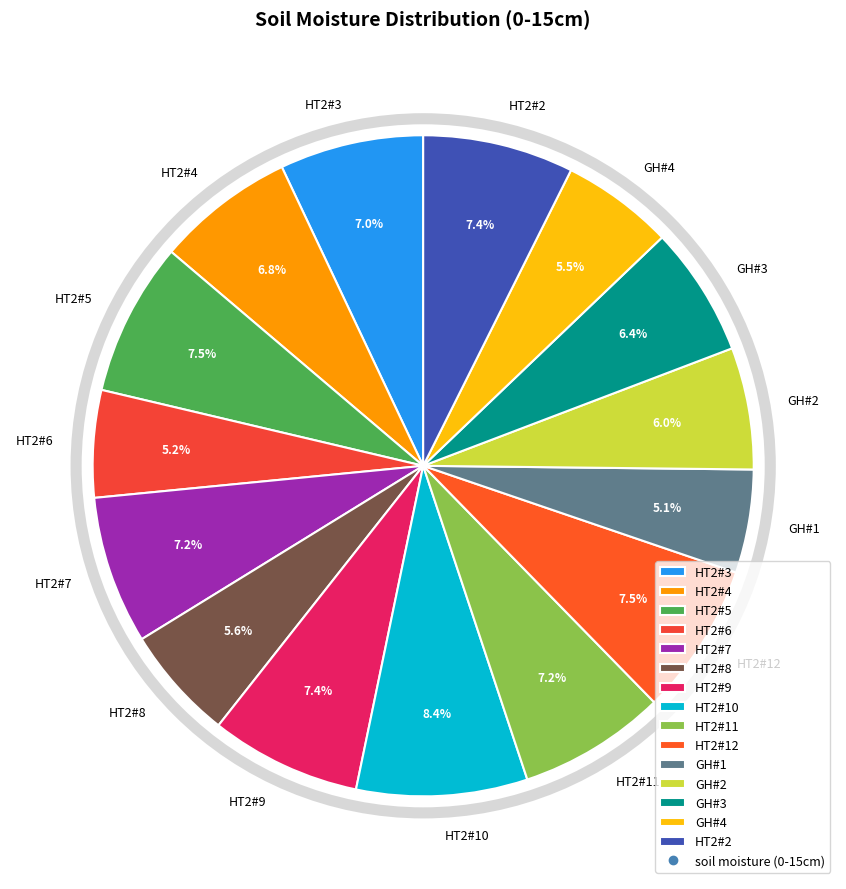

How much of the chart is everything except HT2#5?

92.5%